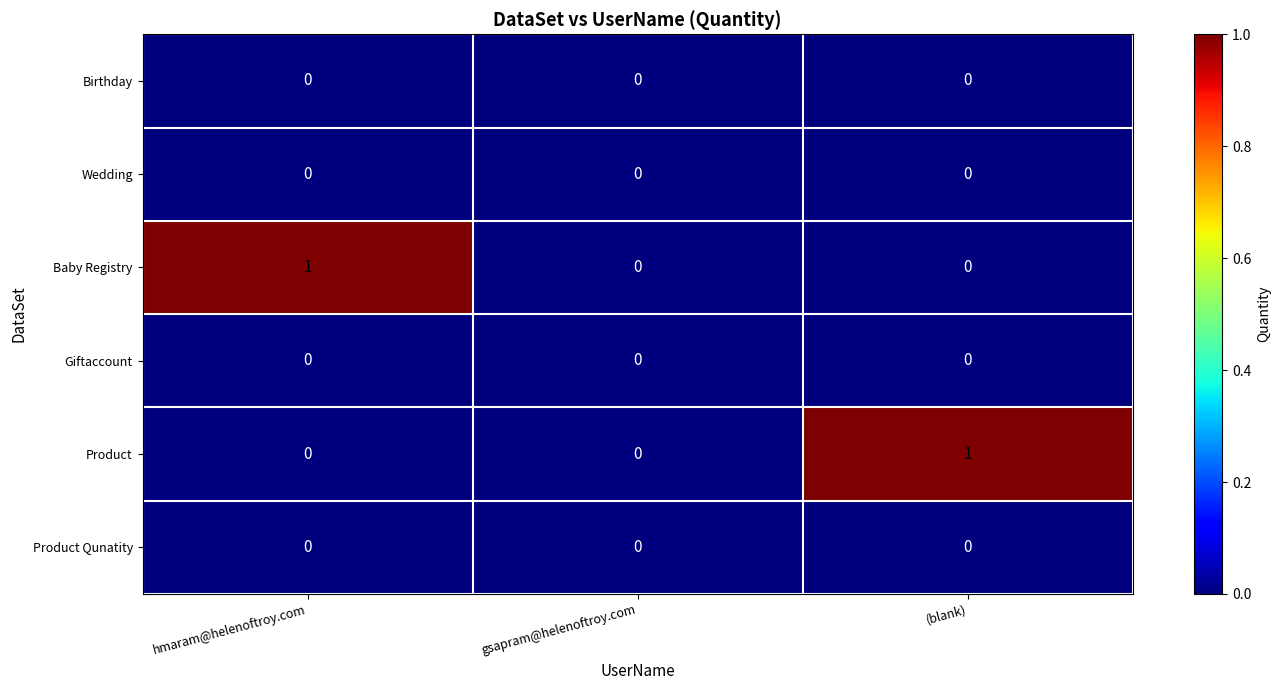

How many Baby Registry values are between 0 and 1?

3